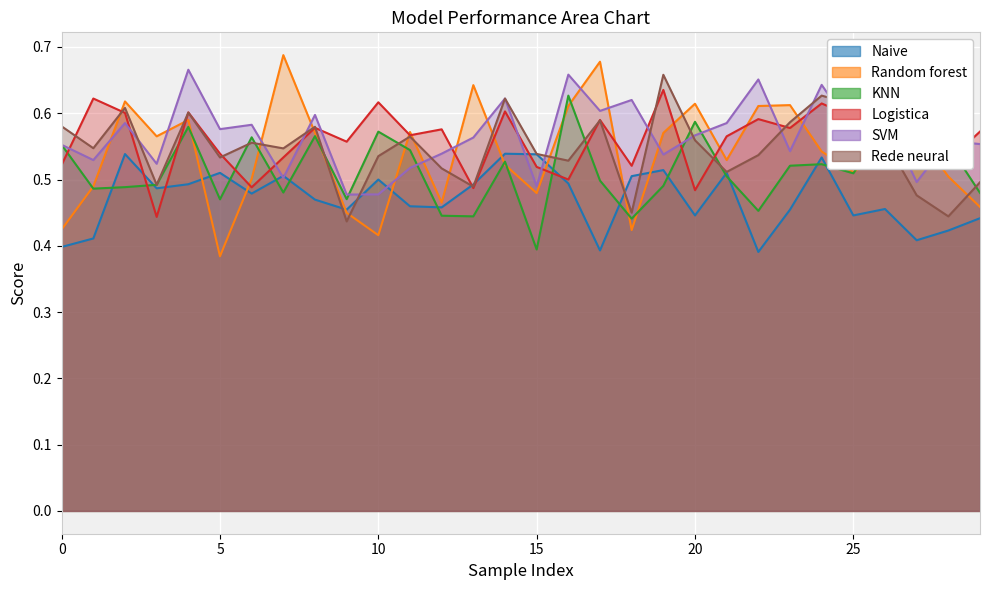

At how many categories does at least one series exceed 0?

30